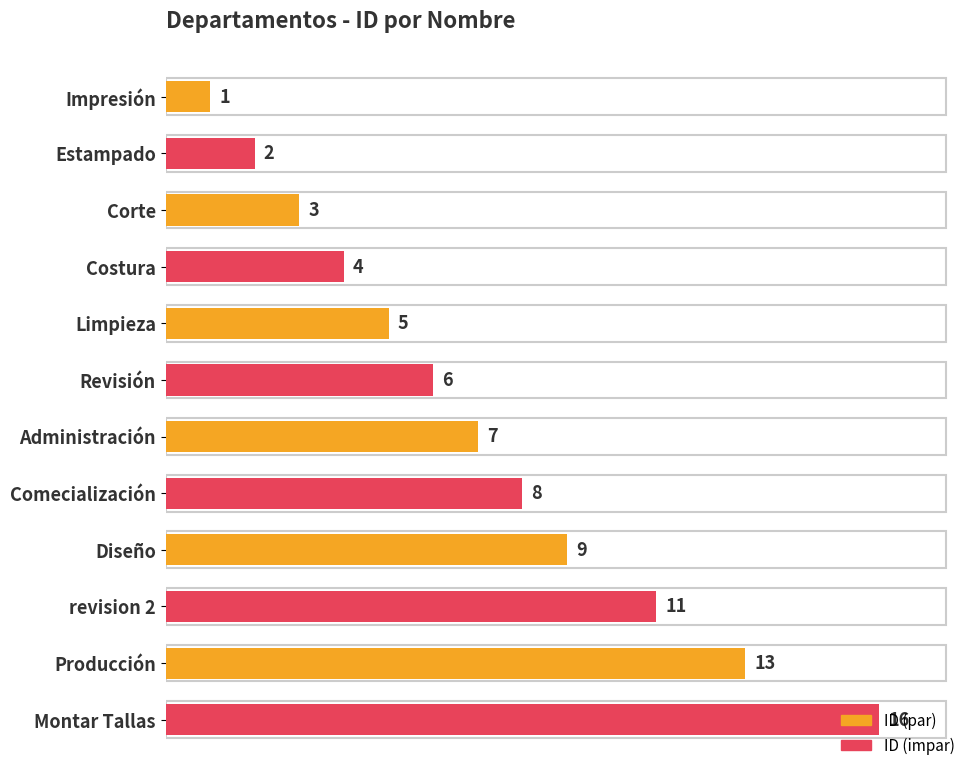

What is the greatest value displayed?

16